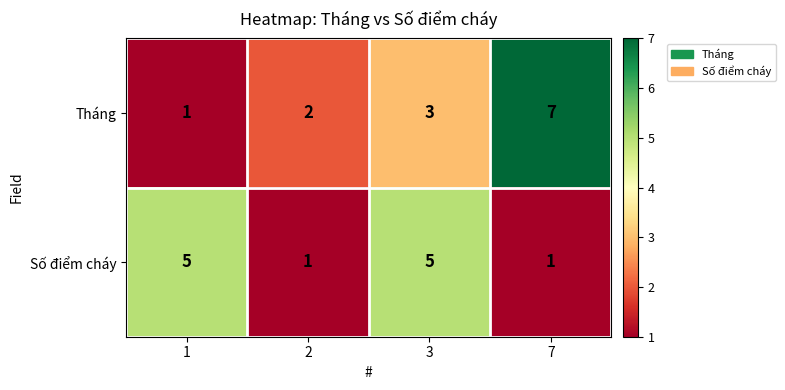

Which series has the largest total across all categories?

Tháng